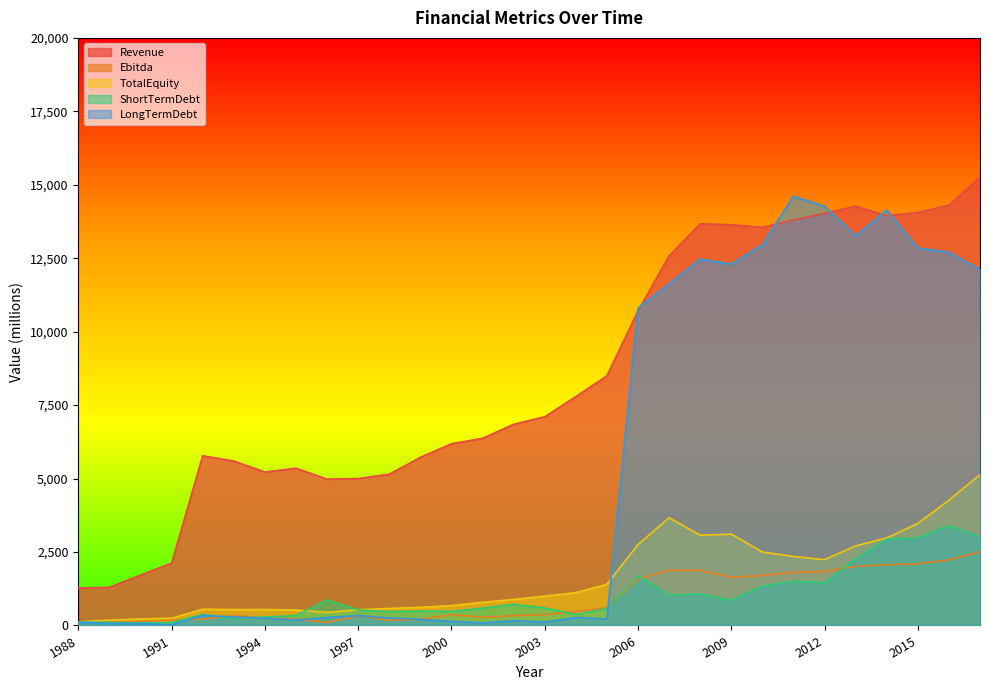

Rank the series by their maximum value, from highest to lowest.

Revenue, LongTermDebt, TotalEquity, ShortTermDebt, Ebitda